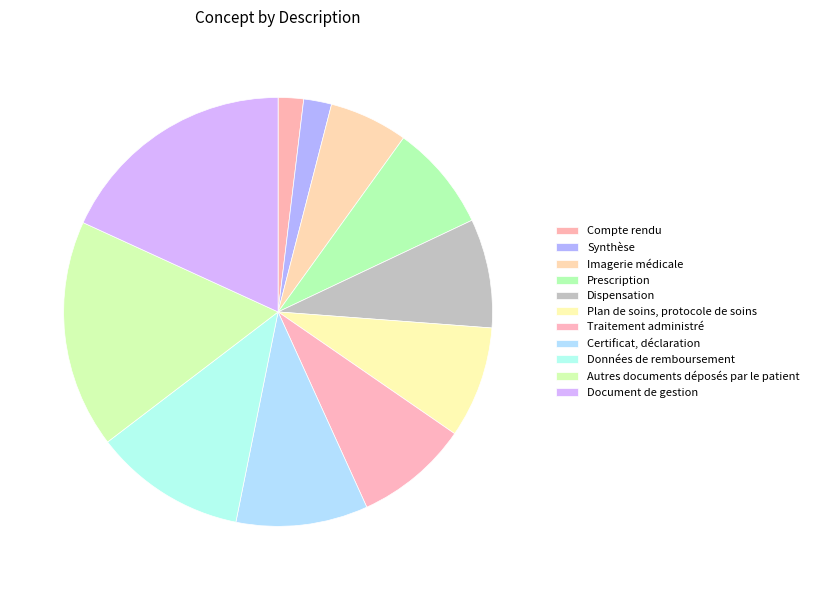

To the nearest percent, what is the combined percentage of Dispensation and Traitement administré?

17%